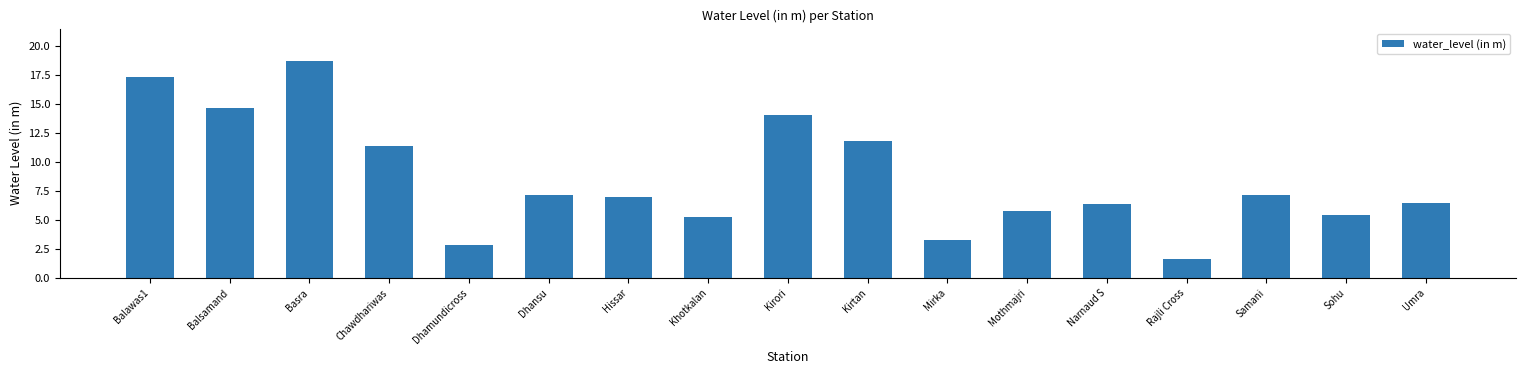

True or false: the data shows 17.3 at Balawas1.

True